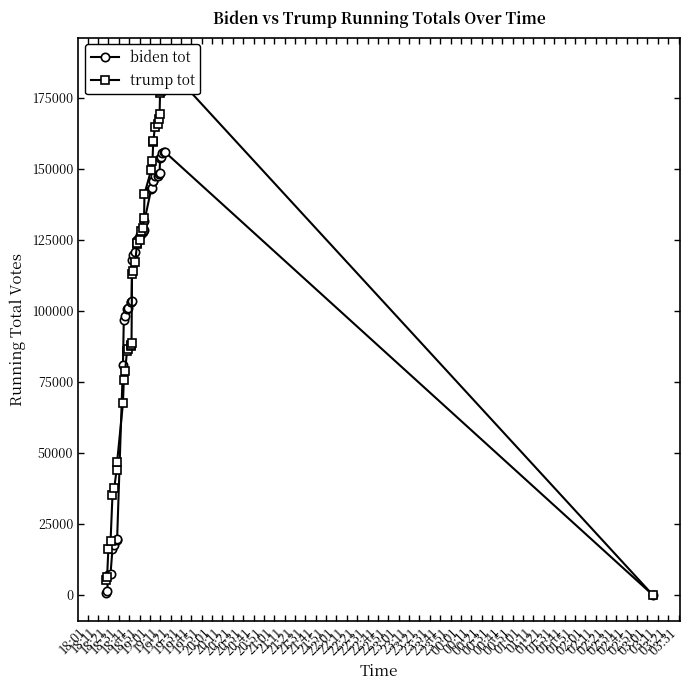

What is the maximum value for biden tot?

155832